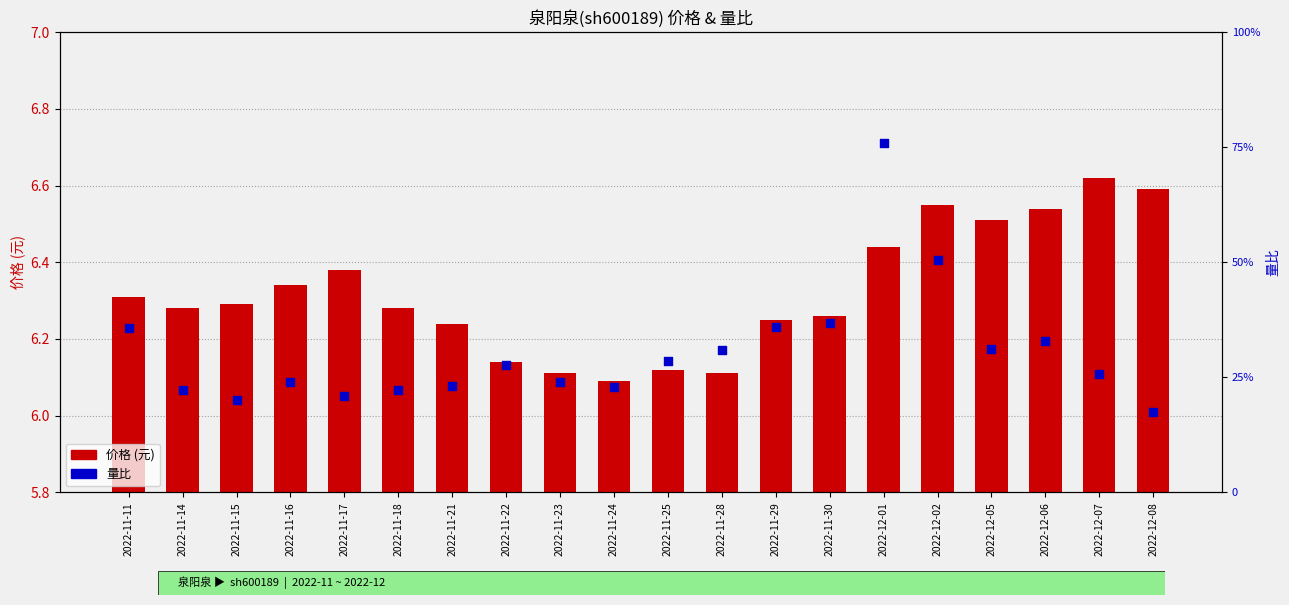

Which series reaches the maximum Y coordinate?

价格